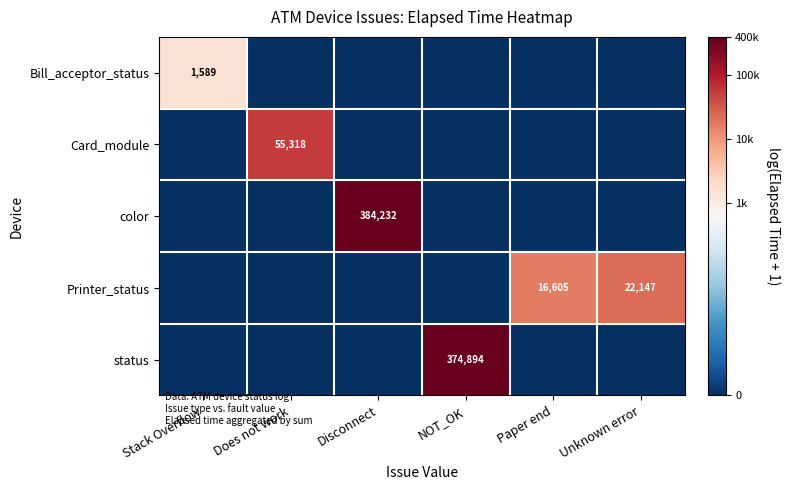

Is it true that Printer_status equals 22147 at Unknown error?

True